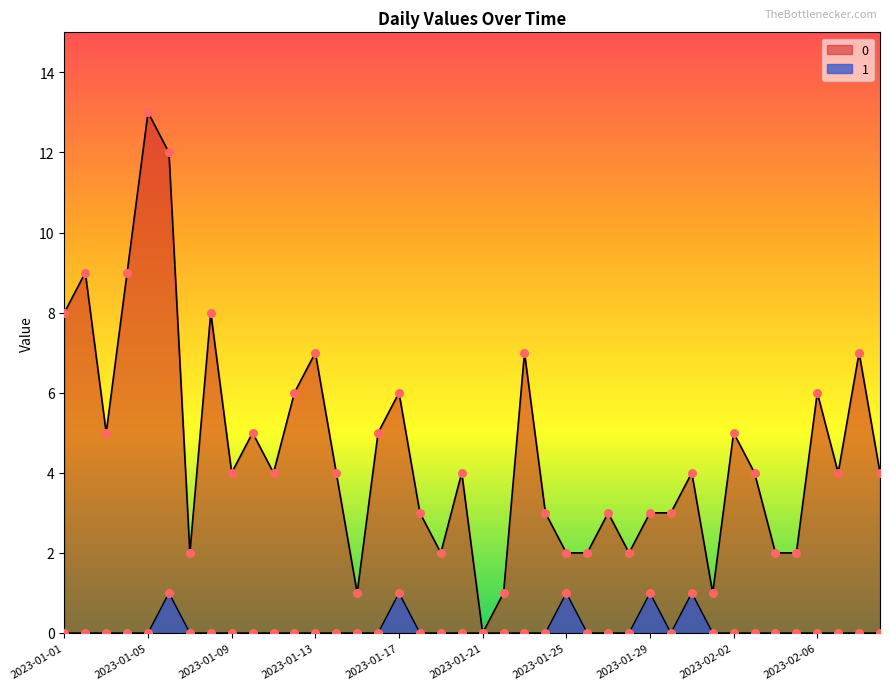

Is the value of 1 at 2023-02-03 greater than the value of 0 at 2023-01-12?

No